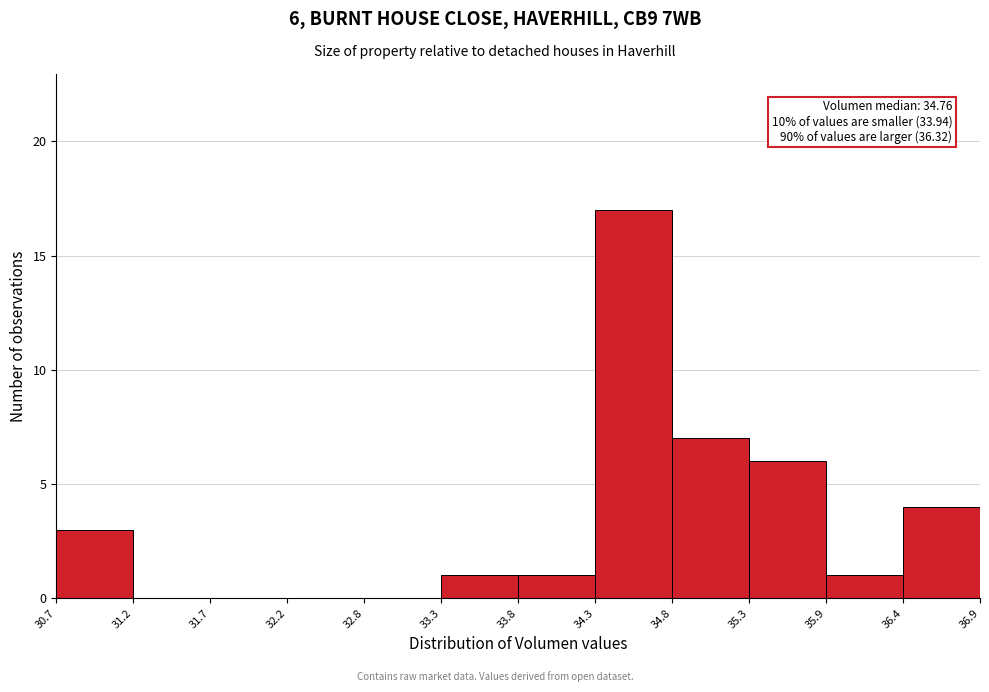

Over which range of the x-axis is the bar tallest?

34.3 to 34.8